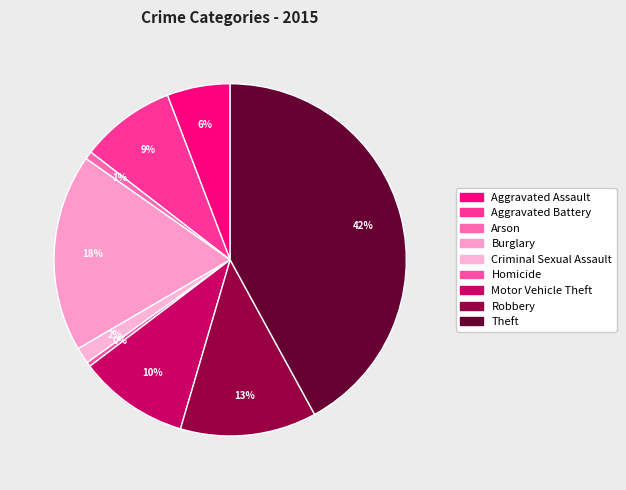

How many segments does this pie chart have?

9